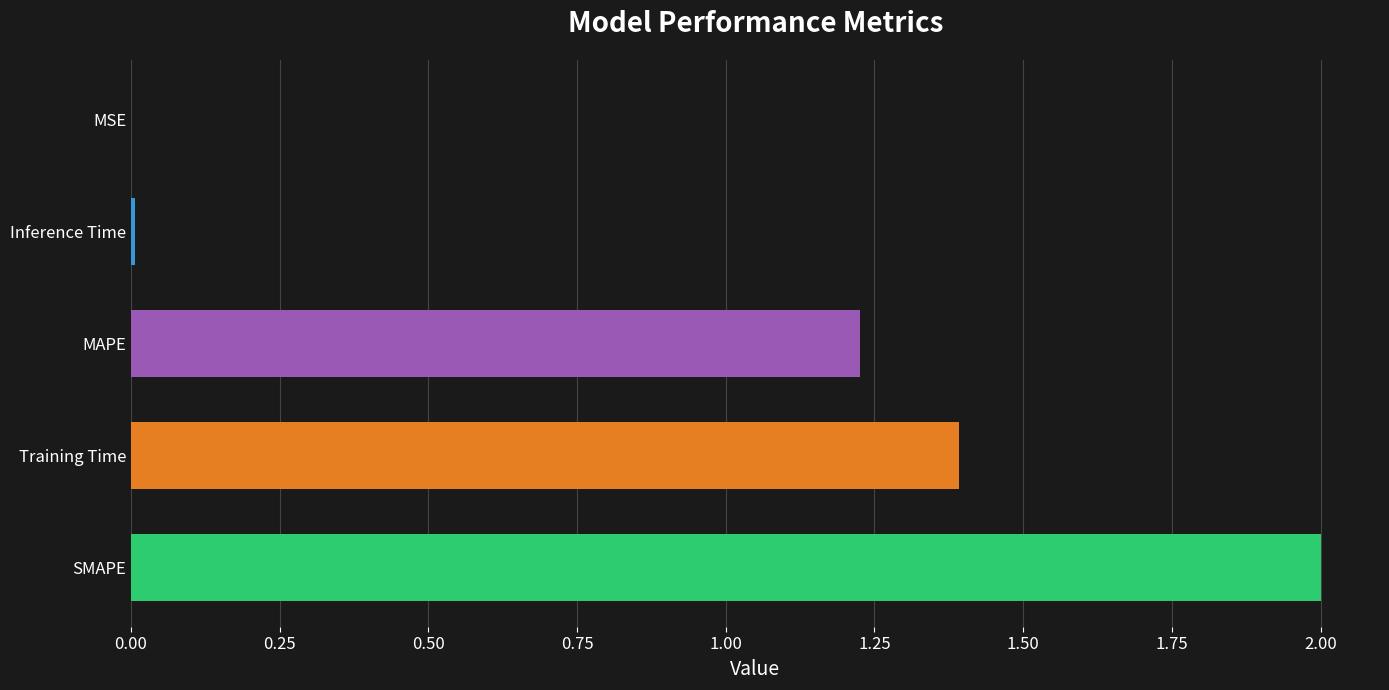

What is the change in value from SMAPE to Training Time?

-0.6